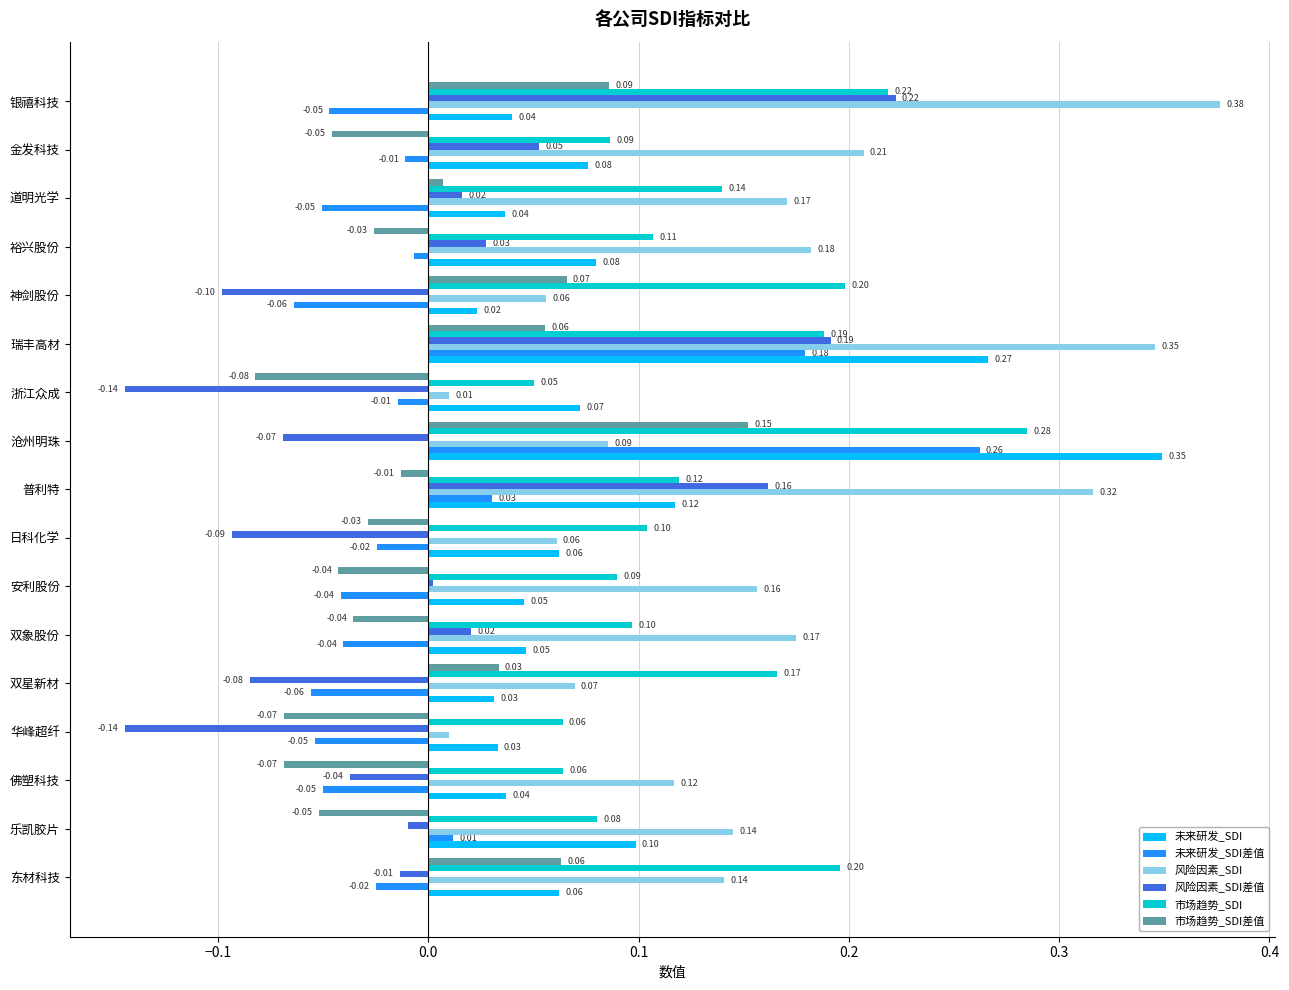

At which label is 未来研发_SDI closest to 0?

神剑股份